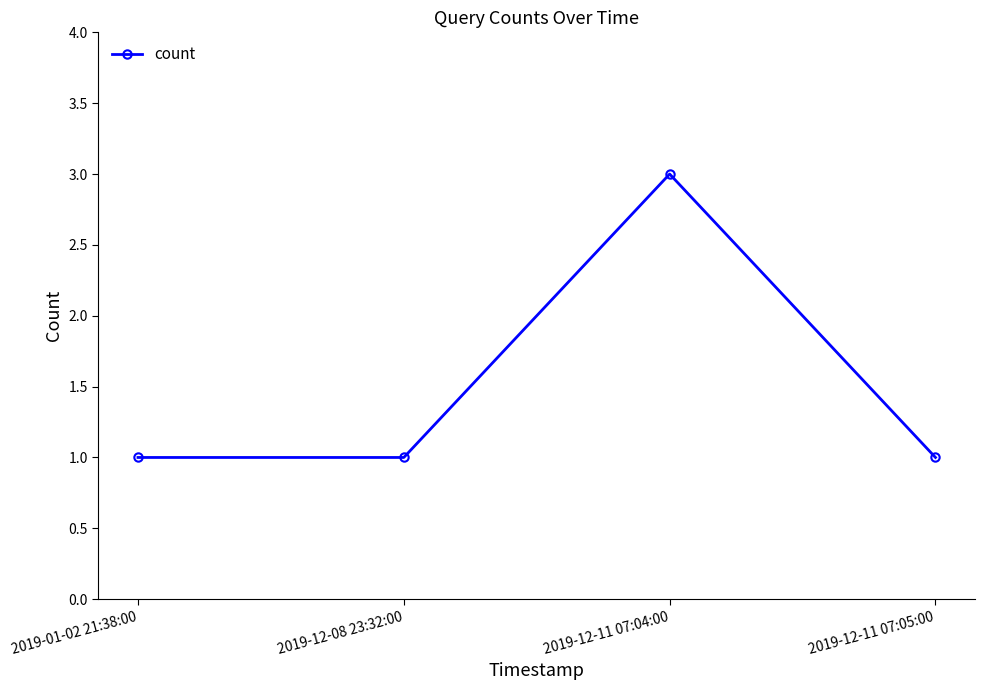

How many points are higher than both their immediate neighbors (excluding endpoints)?

1